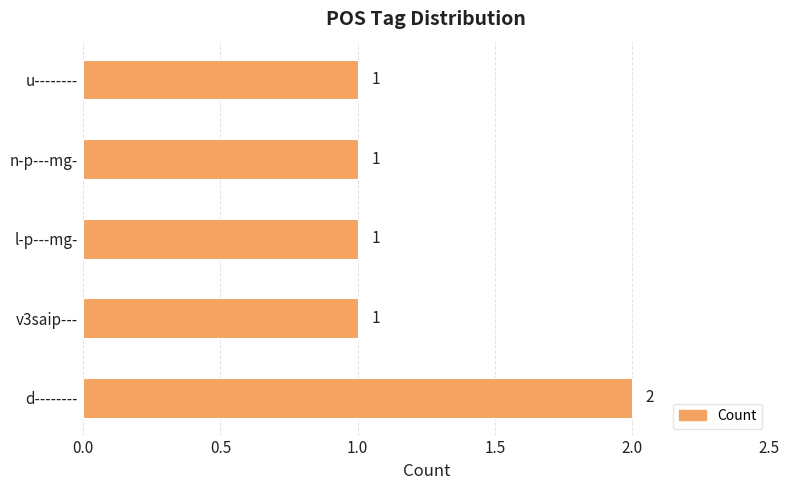

Is it true that the value at v3saip--- is 1?

True